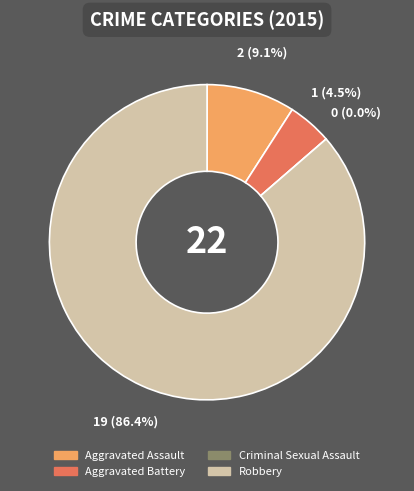

What is the smallest slice in the pie chart?

Criminal Sexual Assault